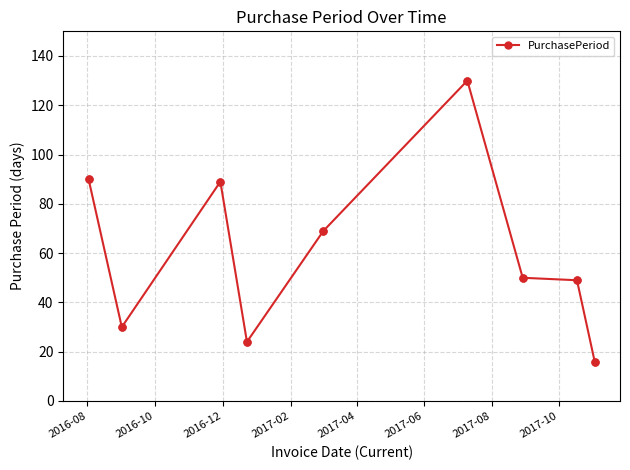

What is the maximum value shown in the chart?

130